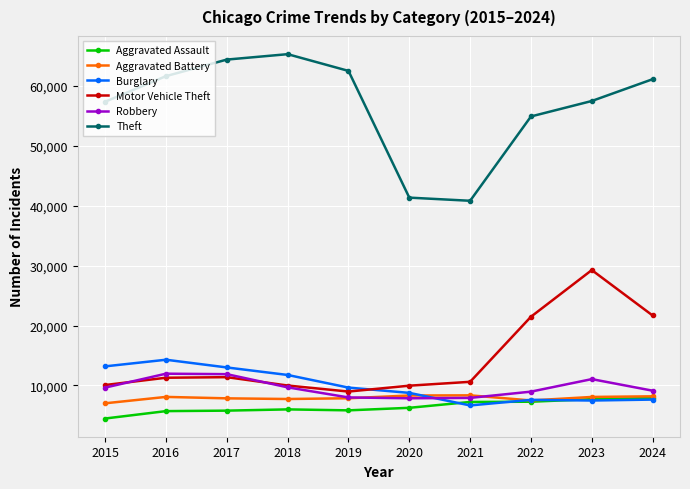

What is the value of the Burglary point at the 9th from the left?

7481